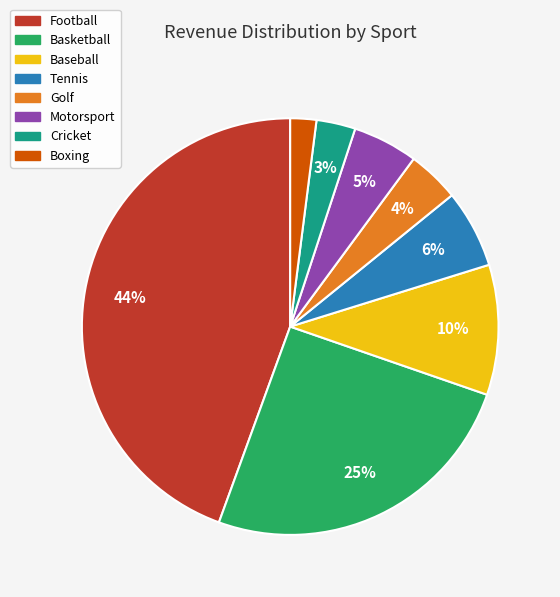

What percentage is the Golf slice, to the nearest percent?

4%